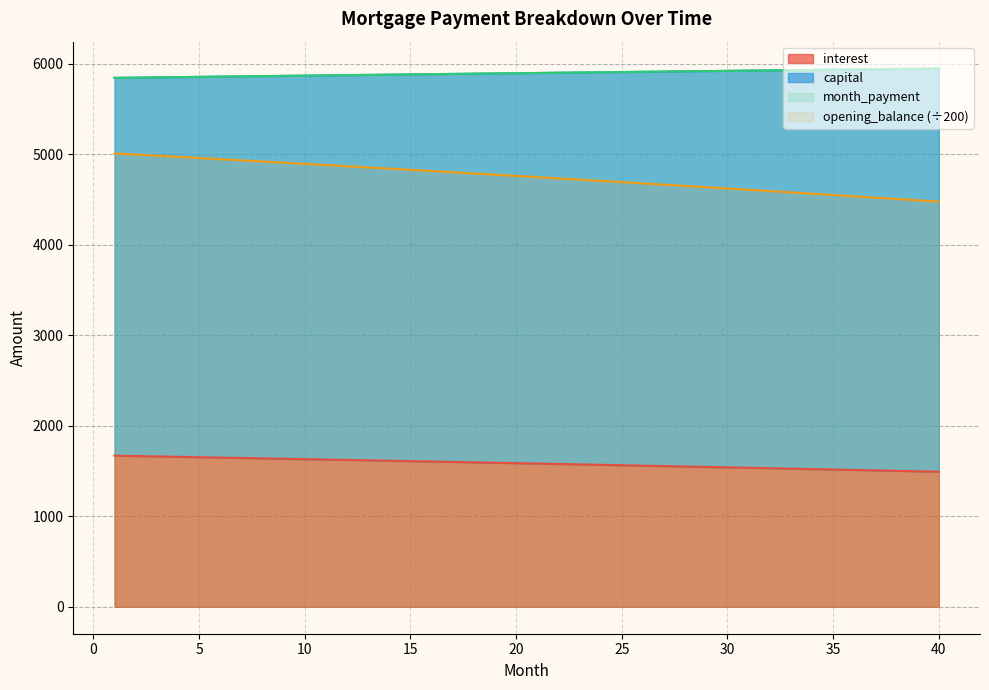

The month_payment series shows 5856.8 at 6. True or false?

True